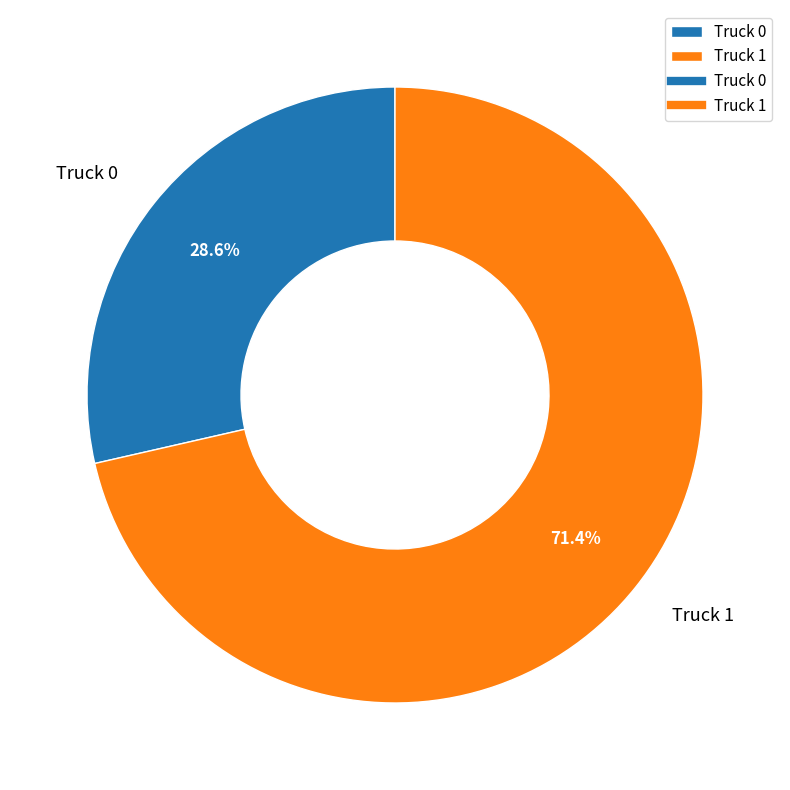

Does Truck 0 account for over 50% of the chart?

No